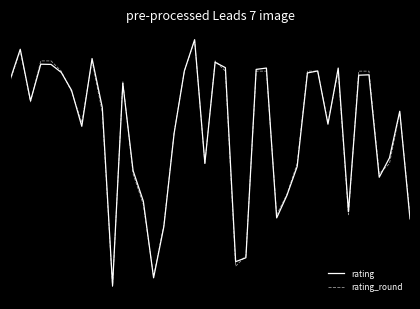

Does the chart have visible grid lines?

No